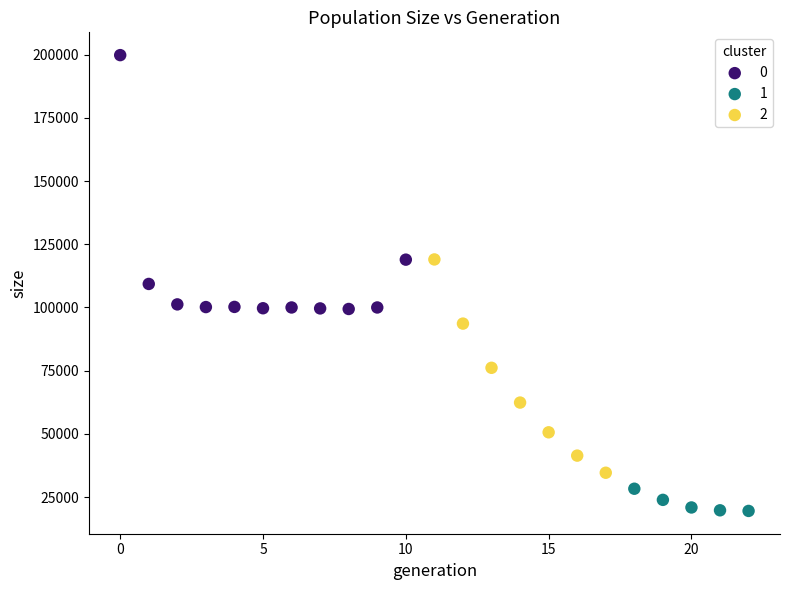

Which series reaches the minimum Y coordinate?

1